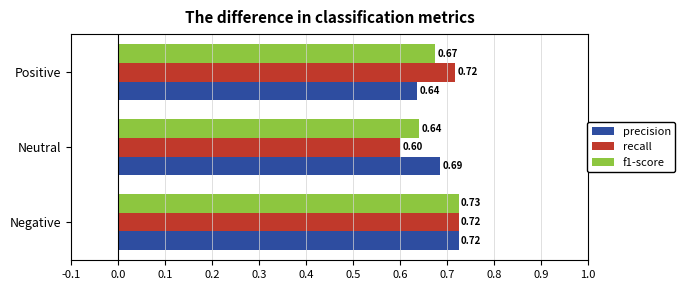

Rank the categories by f1-score value from highest to lowest.

Negative, Positive, Neutral